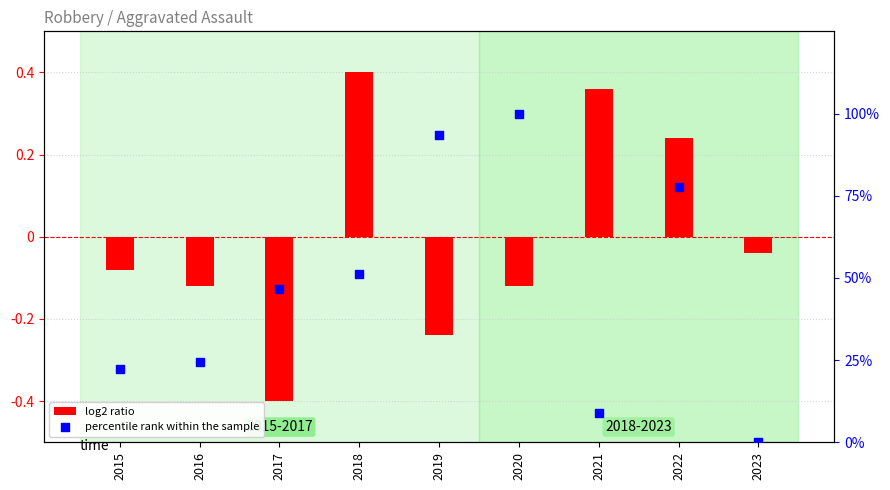

At which category is the sum across all series the highest?

2020